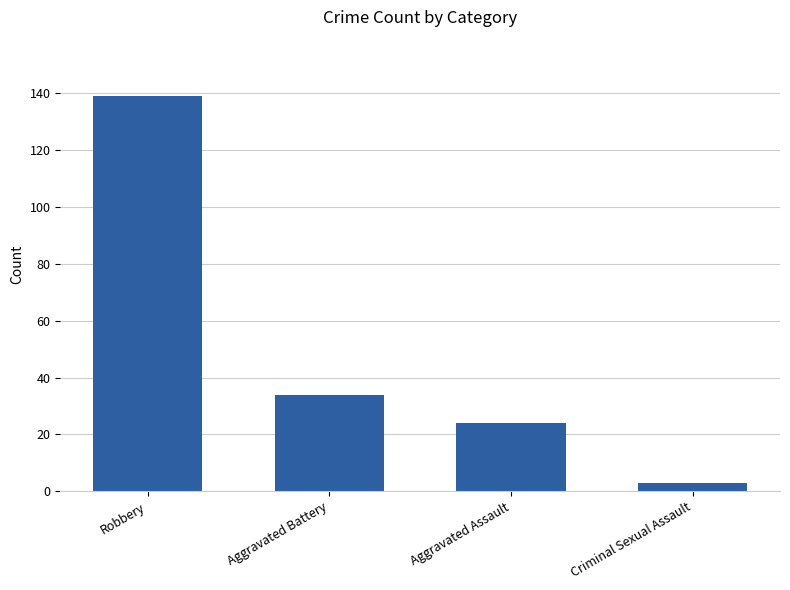

Does the chart contain any negative values?

No